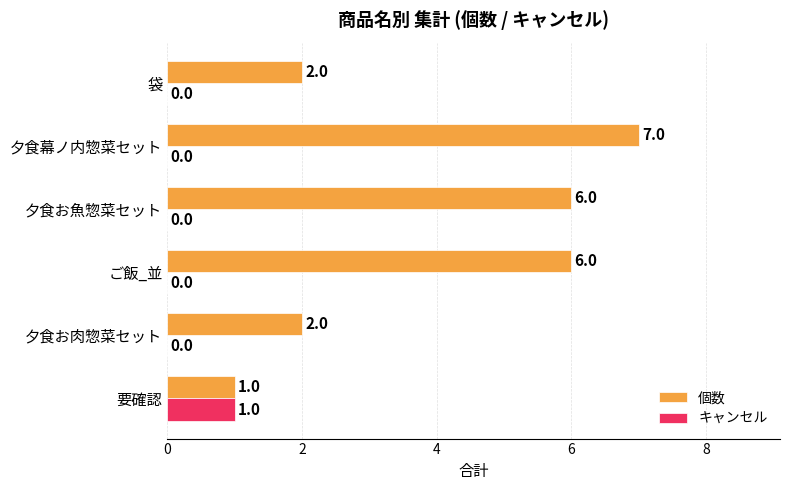

What is the sum of all 個数 values?

24